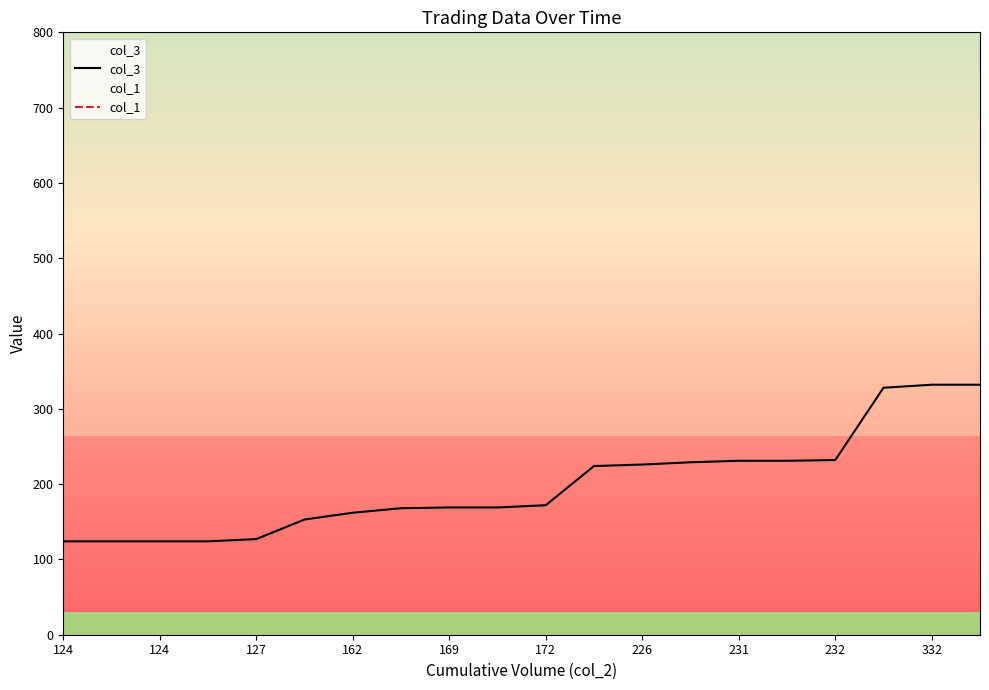

What is the approximate value of col_1 at 162?

900.0